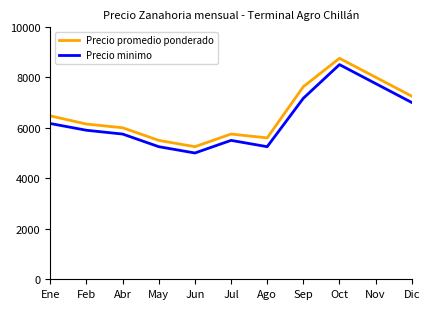

True or false: Precio minimo has a value of 8425.4 at Feb.

False